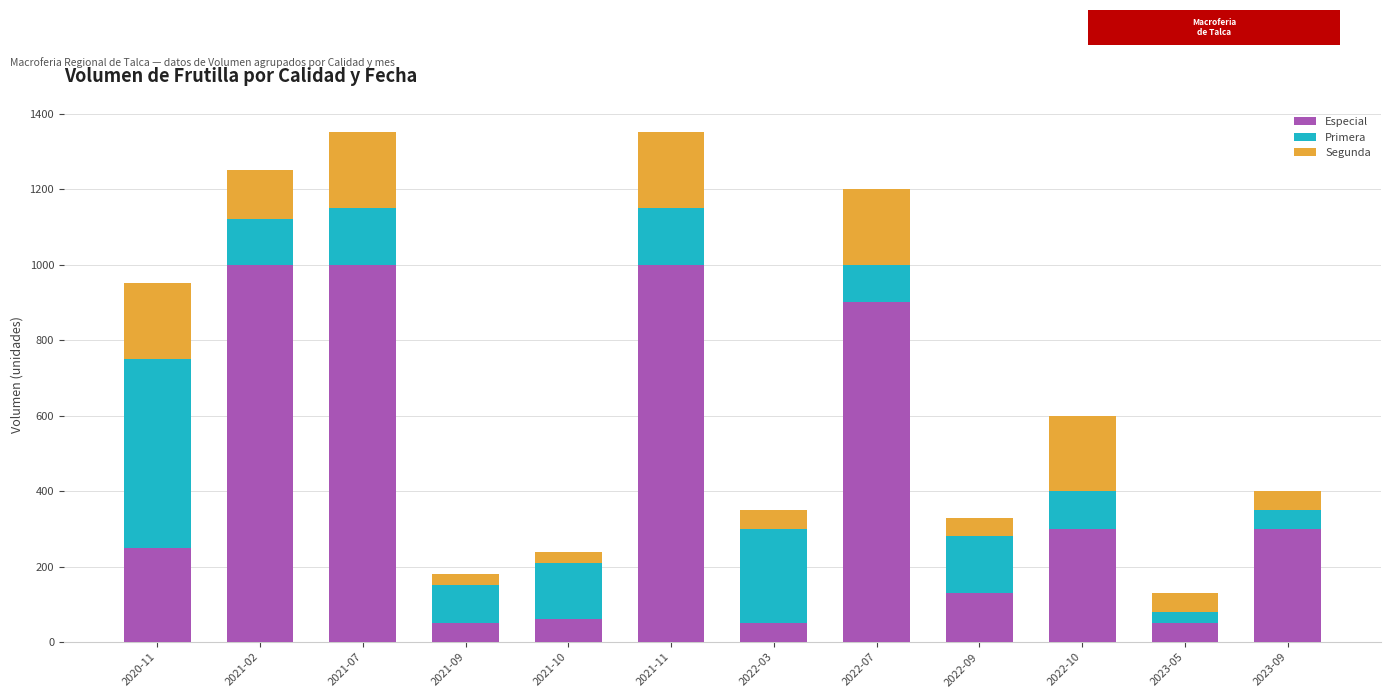

The Especial series shows 50 at 2023-05. True or false?

True